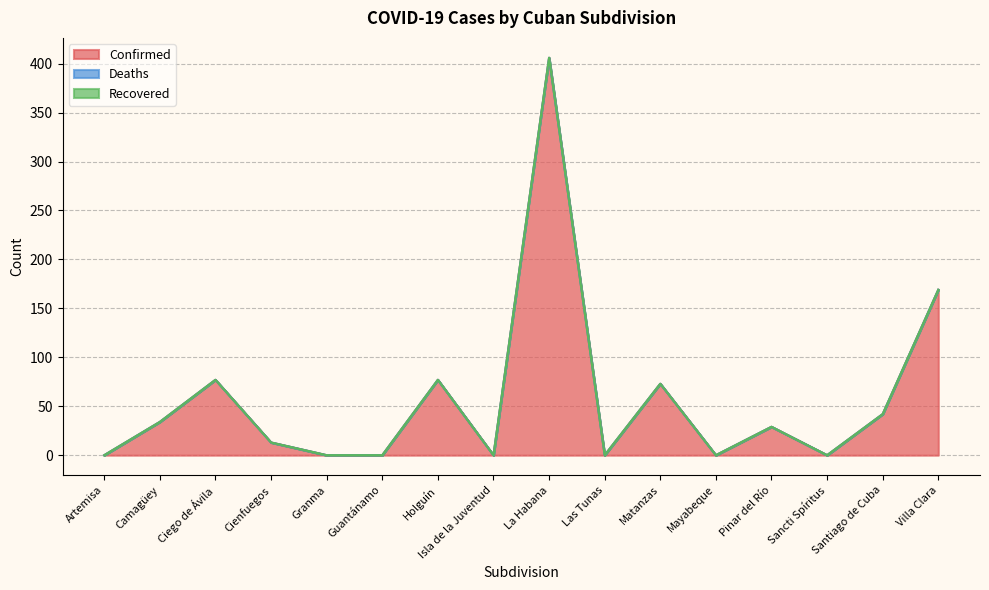

How many categories are shown in the chart?

16